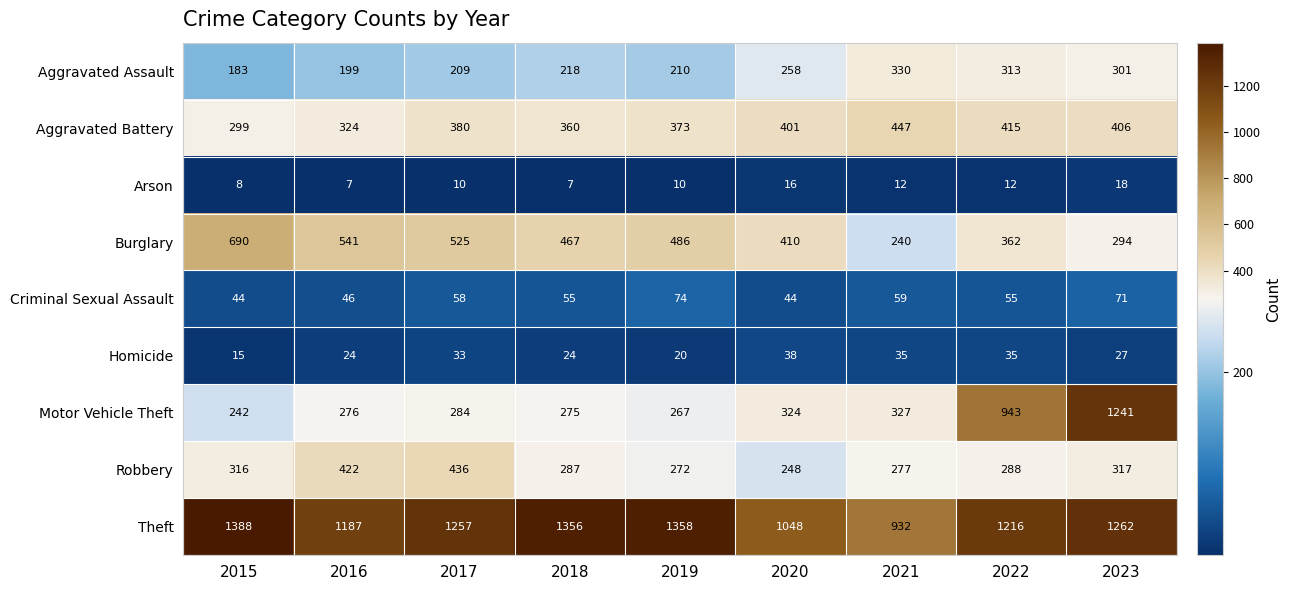

Which label corresponds to the largest value in the chart?

2015